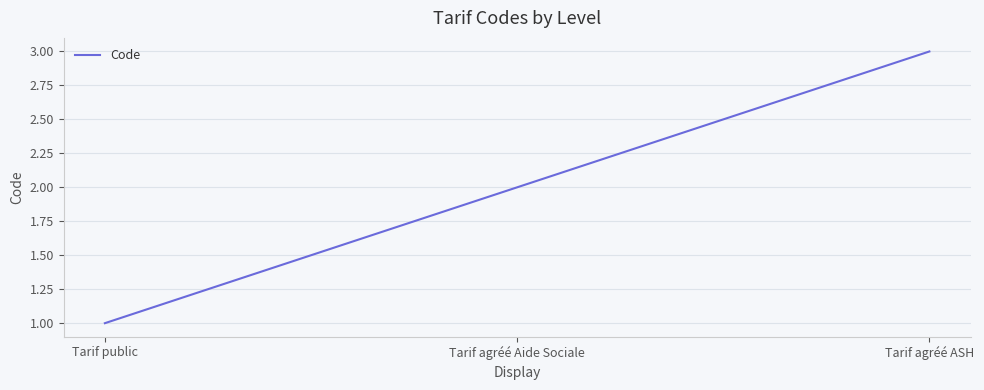

What position from the left is Tarif agréé ASH?

3